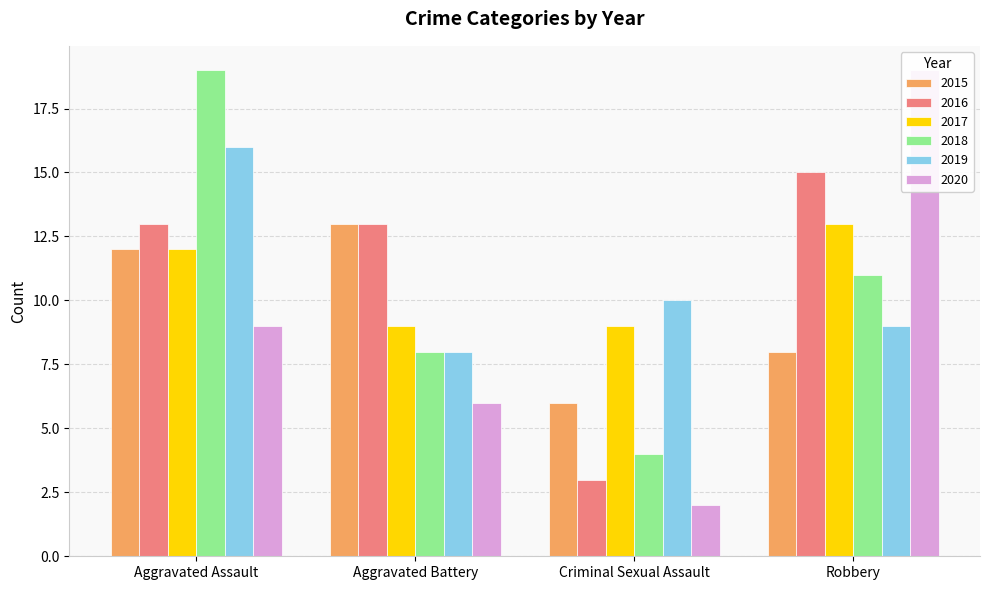

Are the bars horizontal?

No